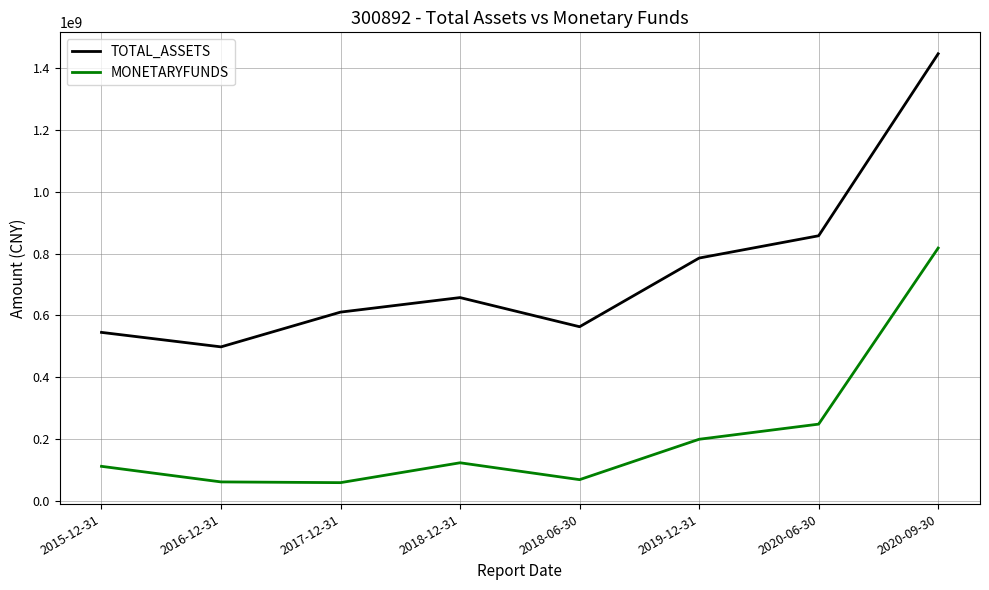

Which series changed the most between 2017-12-31 and 2020-06-30?

TOTAL_ASSETS